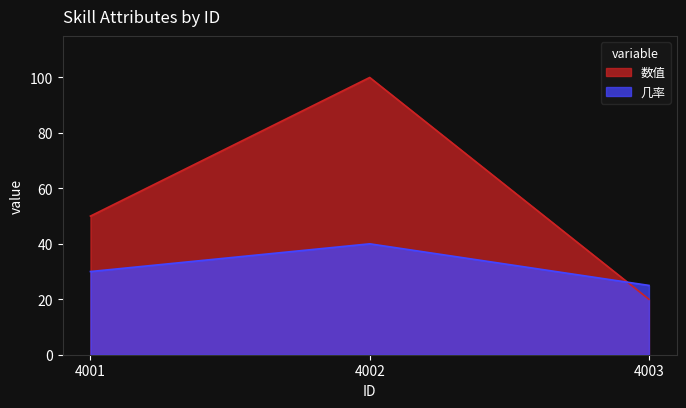

What is the difference between the maximum and second lowest values in the 几率 series?

10